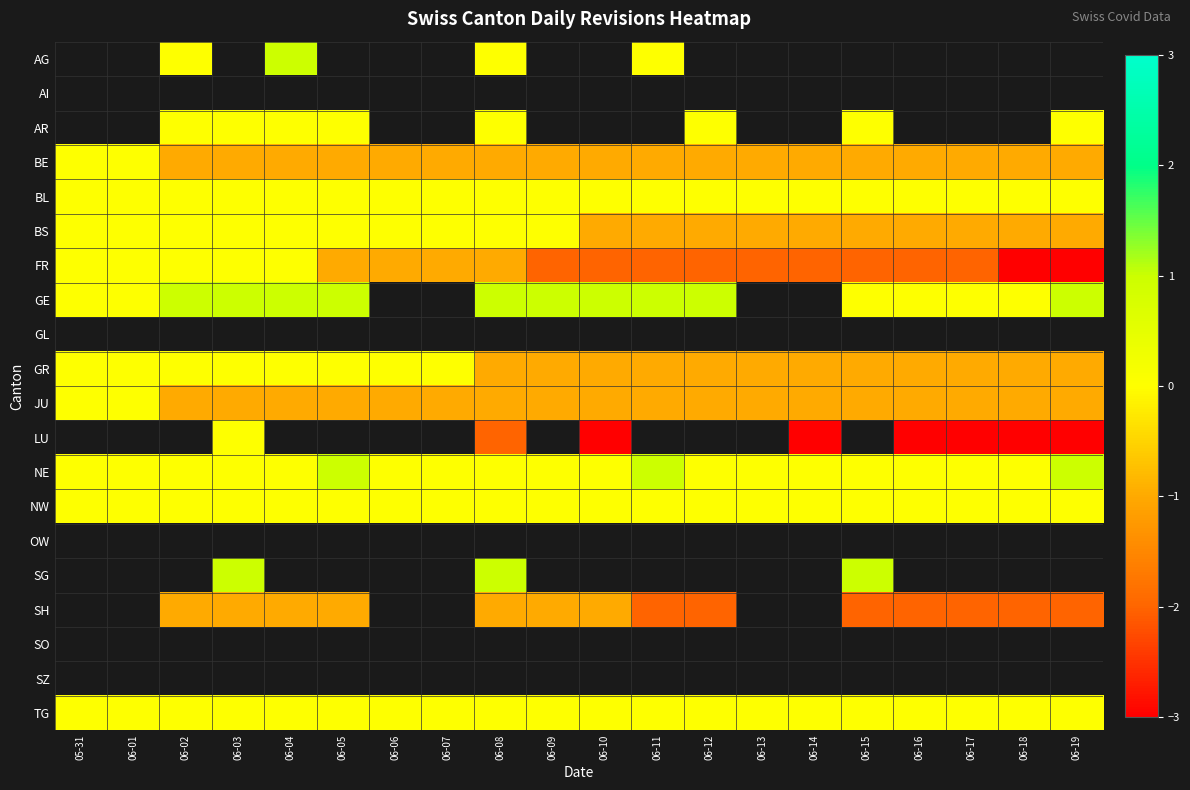

Which category has the lowest value across all series?

06-18